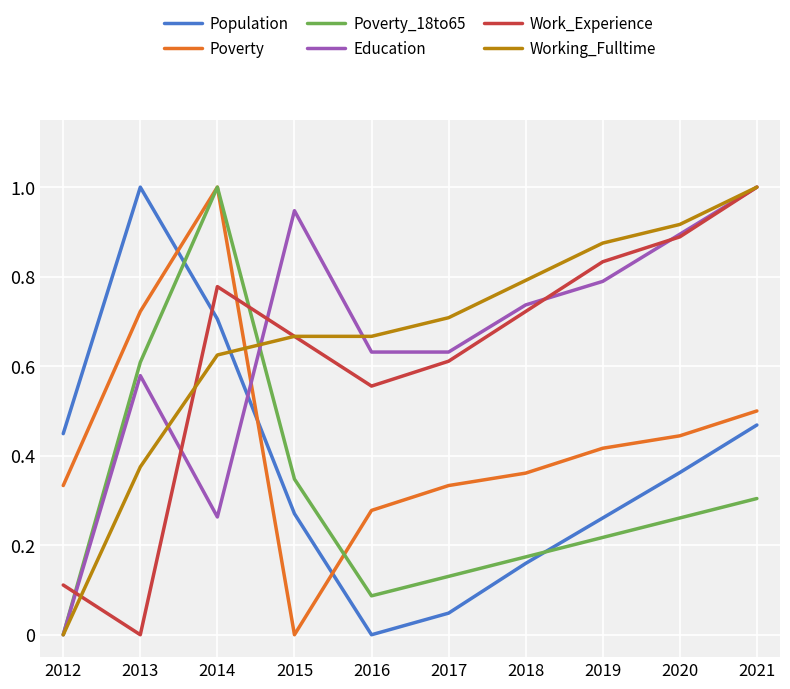

In Population, how many points are higher than both neighbors (excluding endpoints)?

1